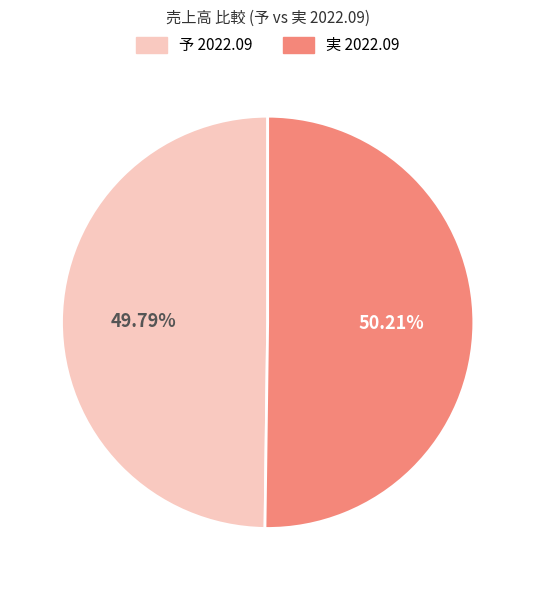

What is the ratio of the value at 予 2022.09 to the value at 実 2022.09?

1.0